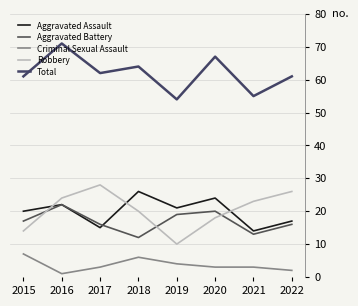

Is it true that Total equals 80 at 2022?

False